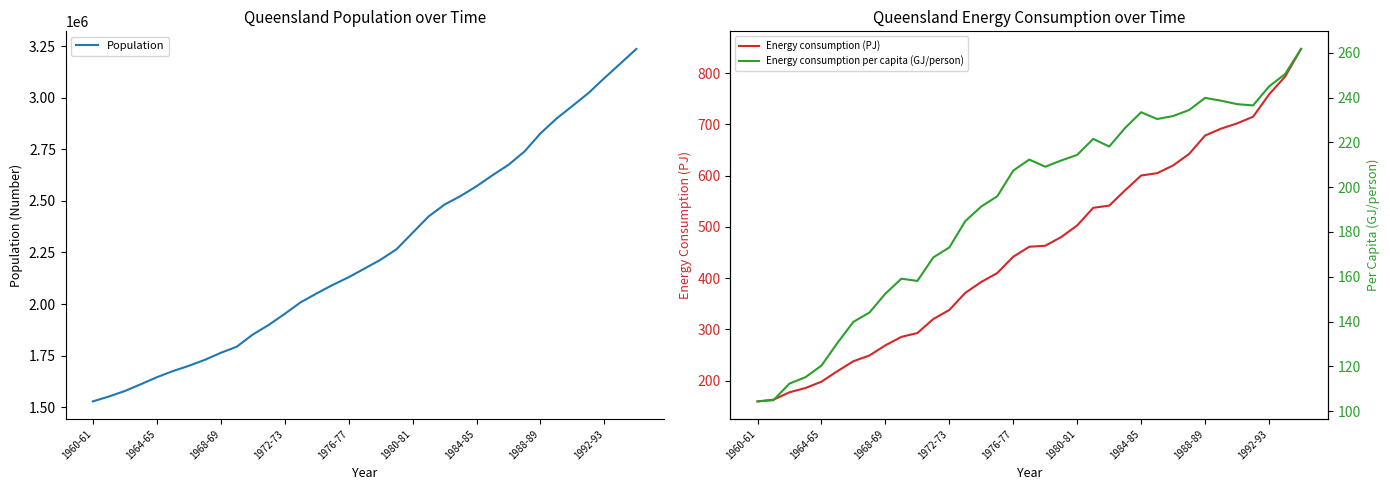

At which label does Population reach its minimum?

1960-61